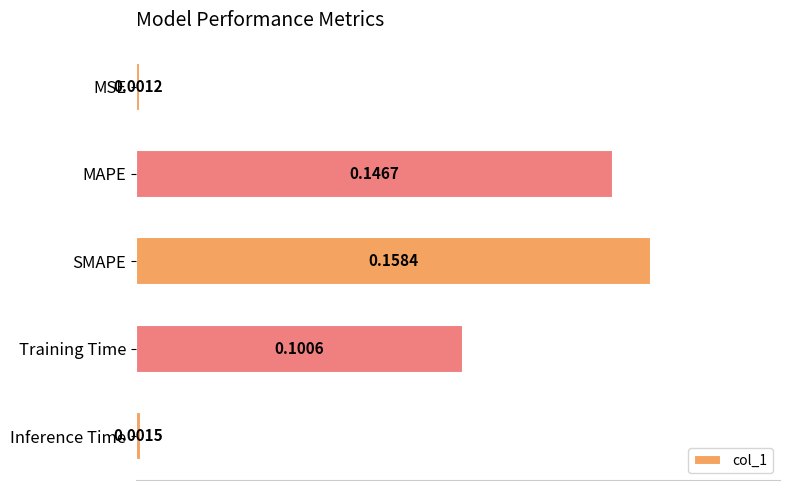

Which has a higher value, SMAPE or Inference Time?

SMAPE